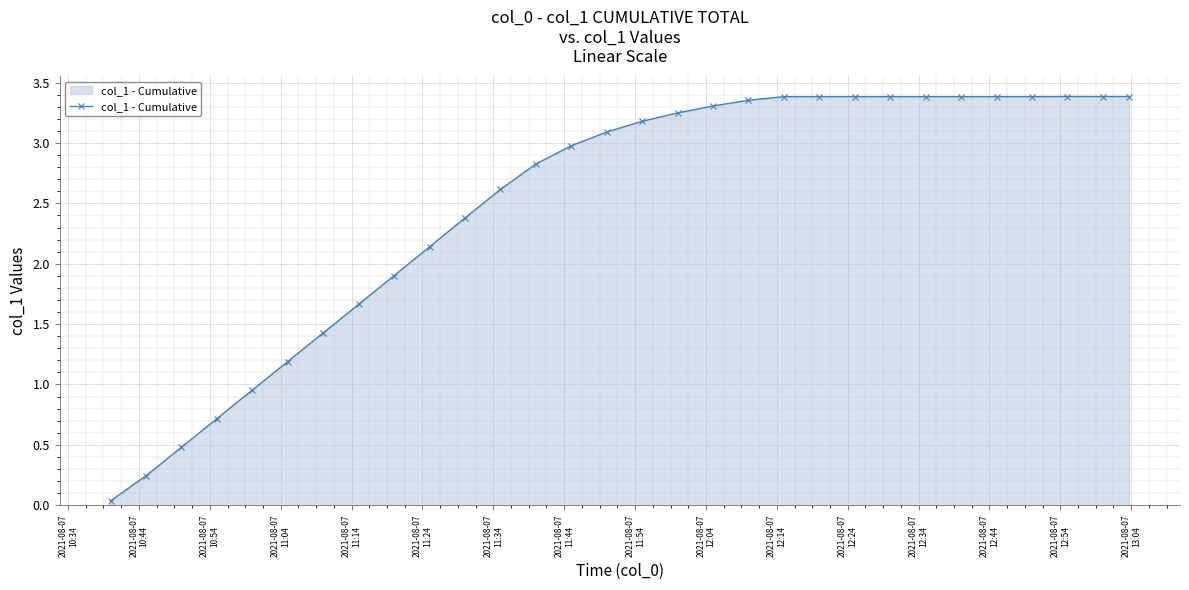

What is the difference between the maximum and minimum values?

3.3